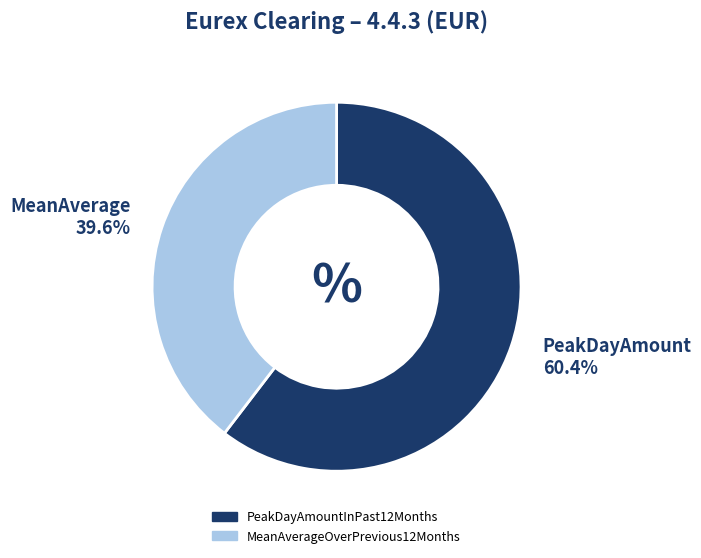

To the nearest percent, what is the difference between the MeanAverageOverPrevious12Months and PeakDayAmountInPast12Months slice percentages?

21%